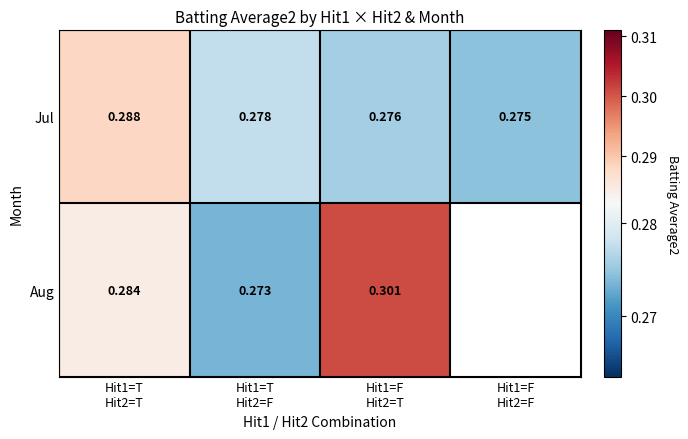

Count the Jul values in the range 0 to 1.

4